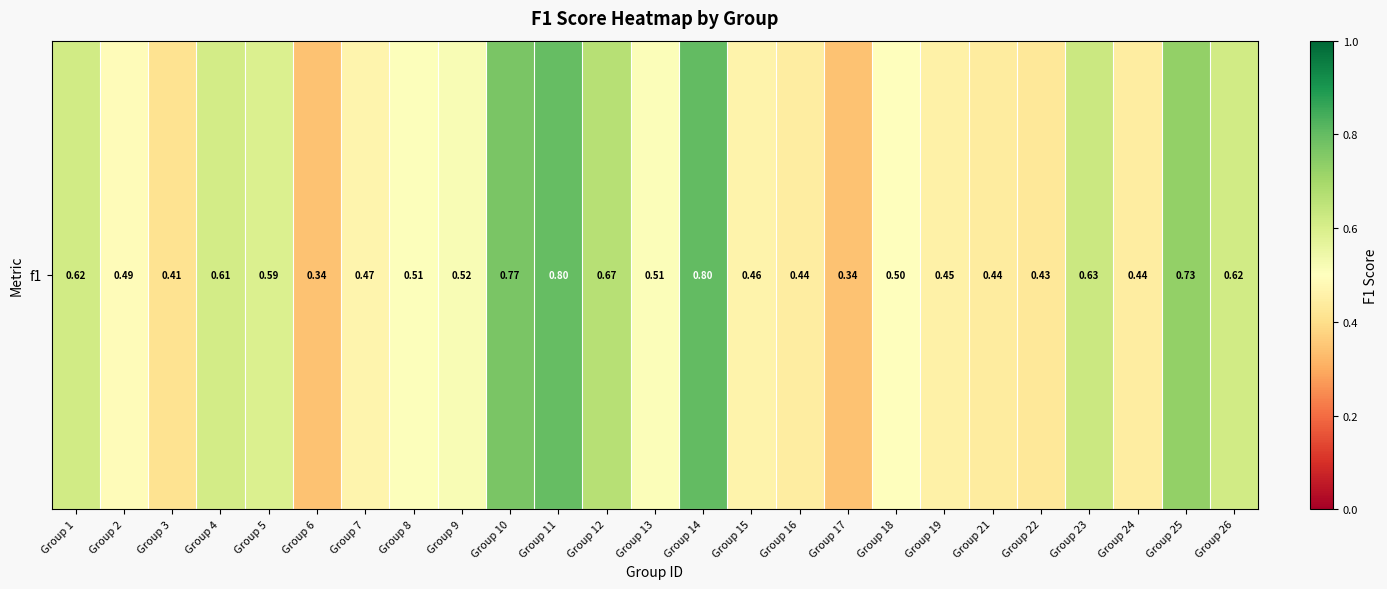

How many series are shown in this chart?

1